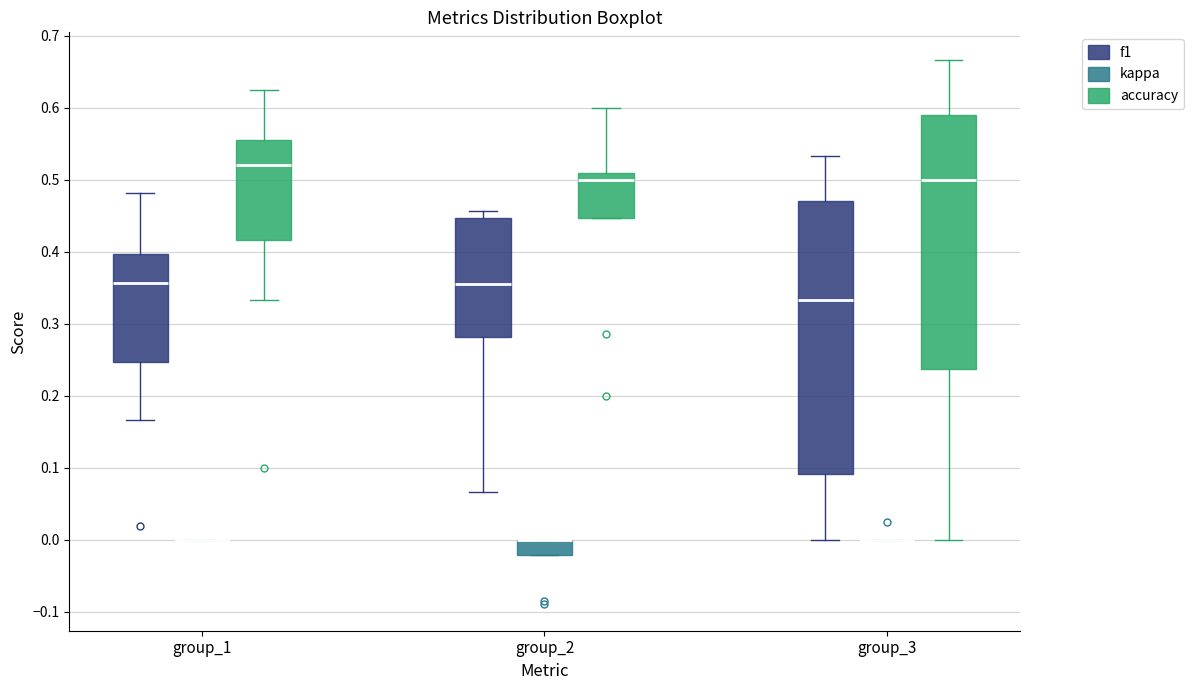

Where is the upper edge of the box for group_2 (kappa) on the y-axis? The values are not printed on the chart, so give them approximately, as read against the axis.

0.00